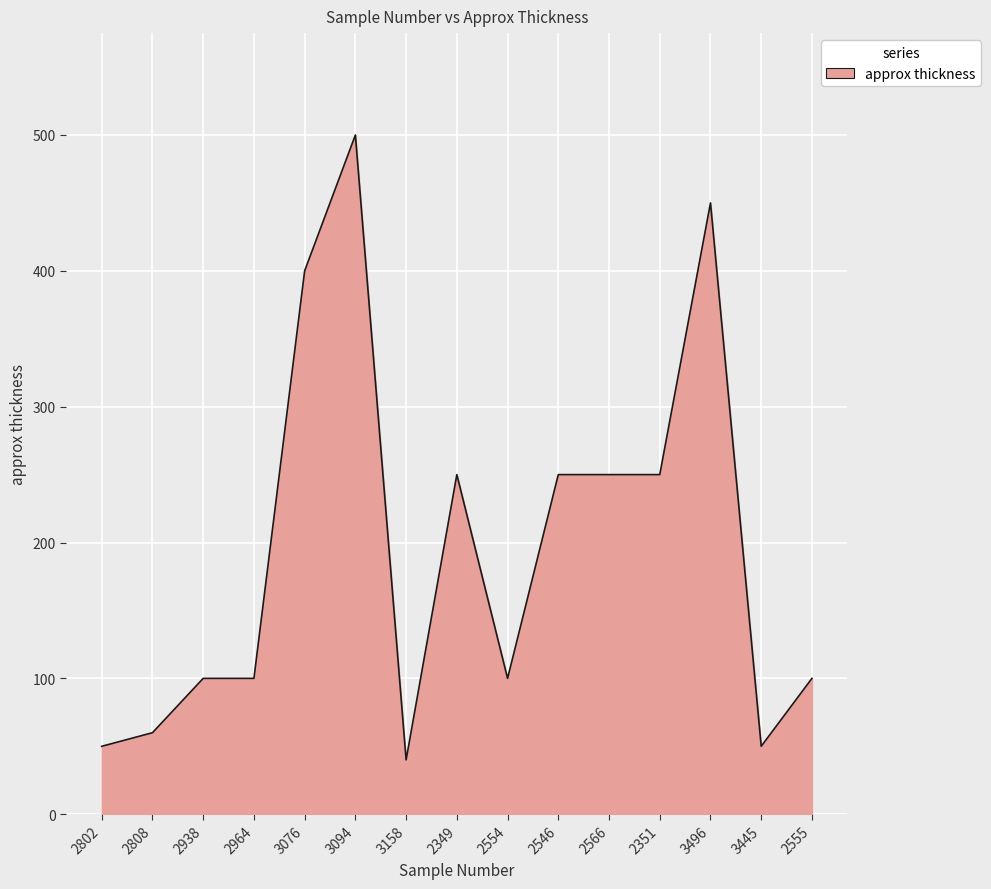

What position from the right is 2964?

12